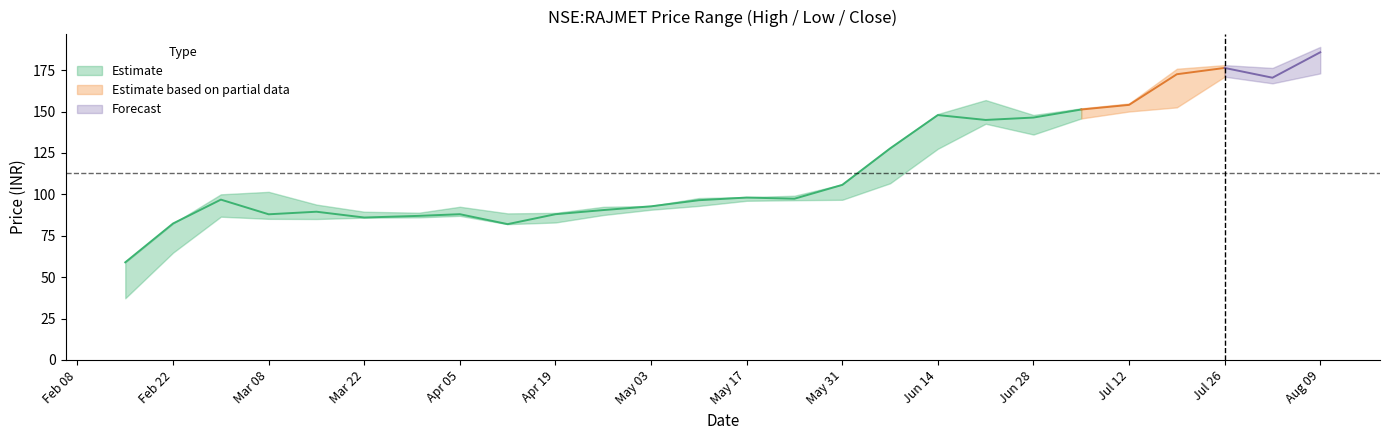

True or false: high and close intersect in this chart.

False